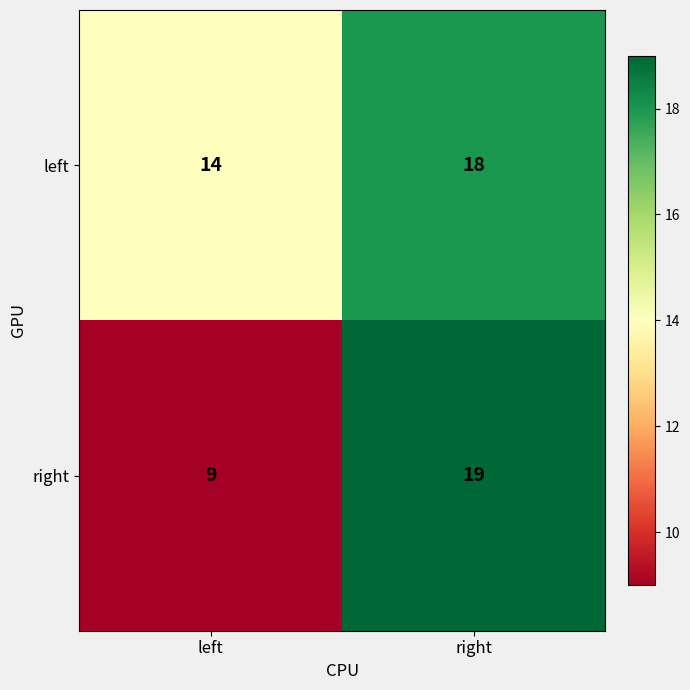

Which category has the highest value in the left series?

right